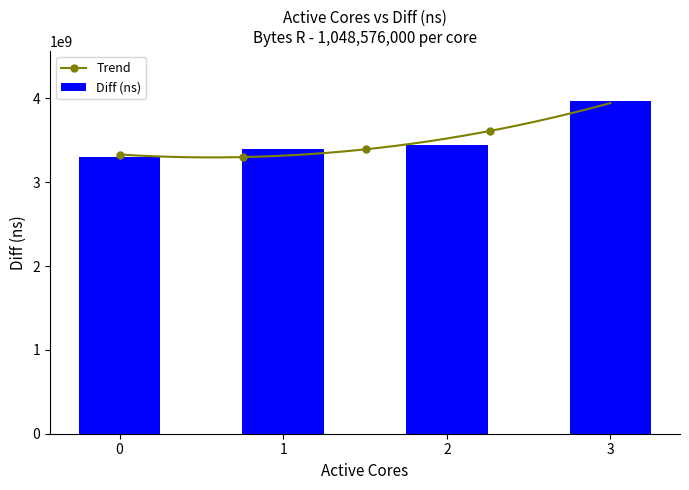

Which label corresponds to the largest value in the chart?

3